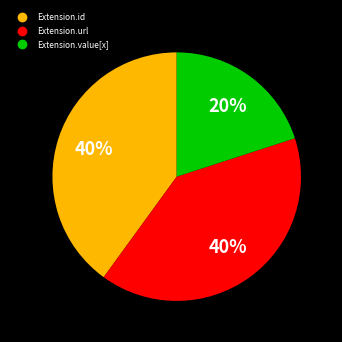

To the nearest percent, what is the average slice percentage?

33%